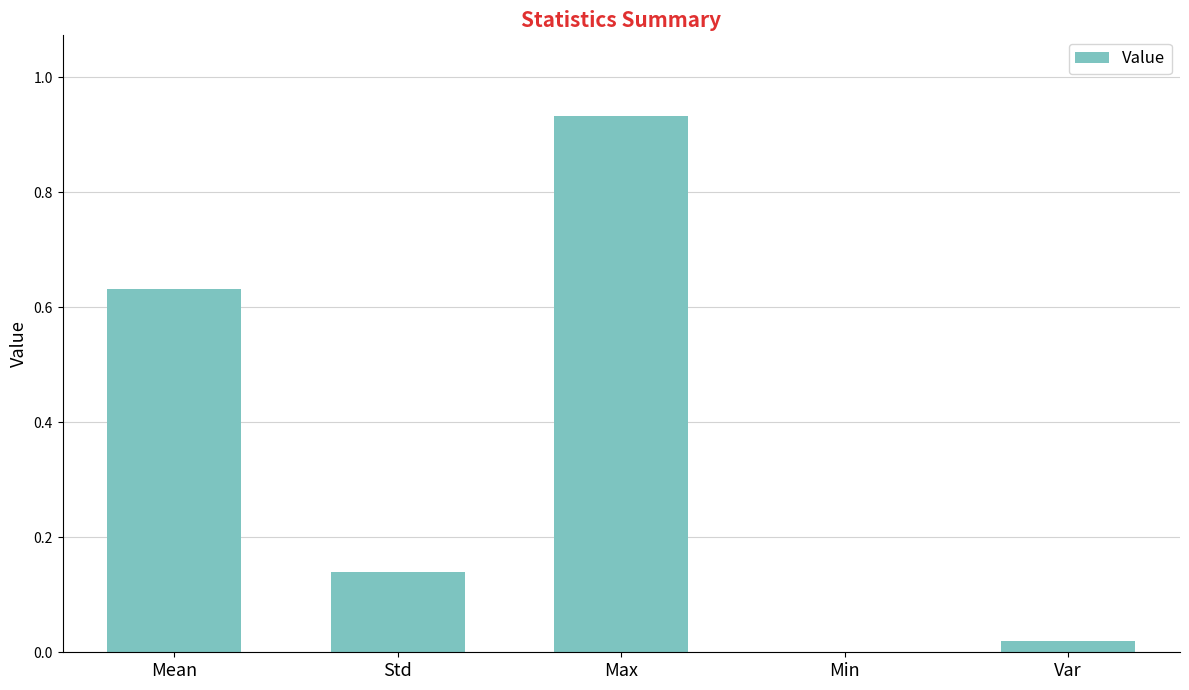

Which has a higher value, Std or Min?

Std